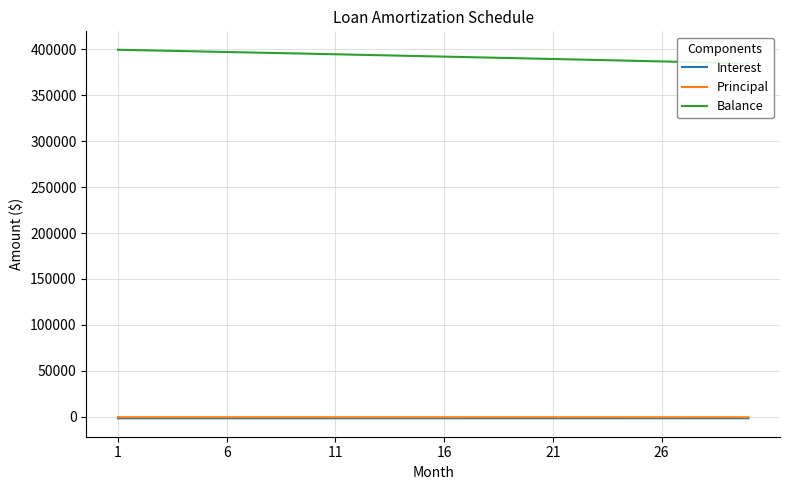

True or false: Balance and Interest cross at least once.

False